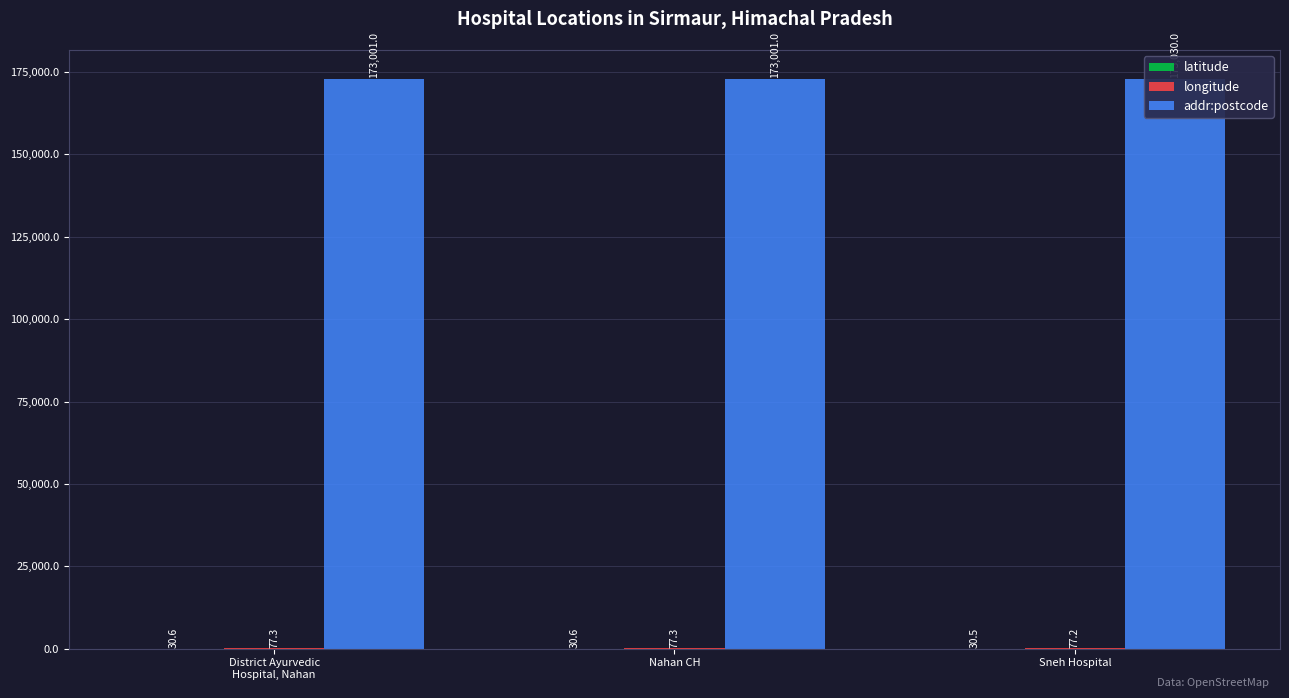

True or false: latitude has a value of 30.6 at Nahan CH.

True